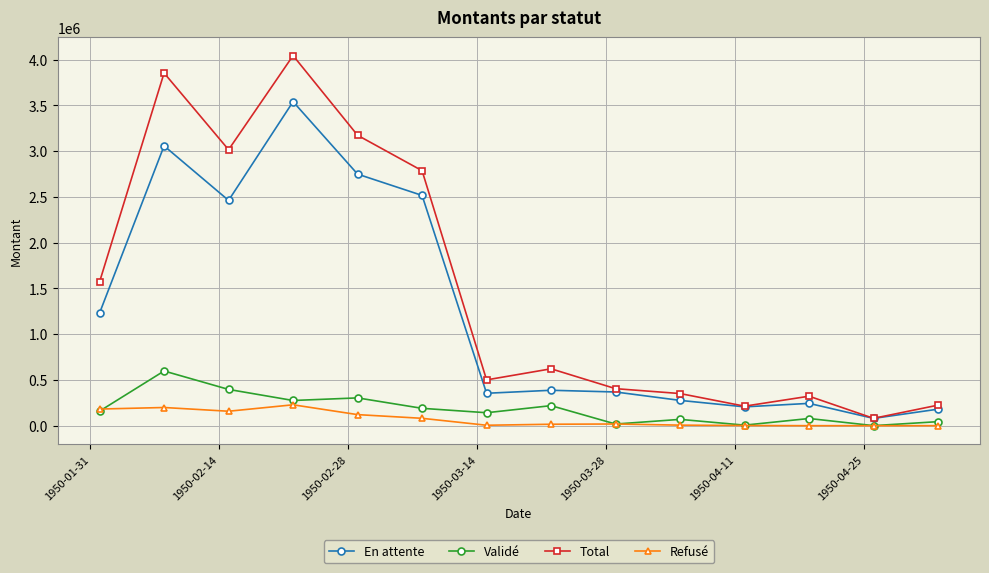

What is the highest value of the Validé series?

597516.0